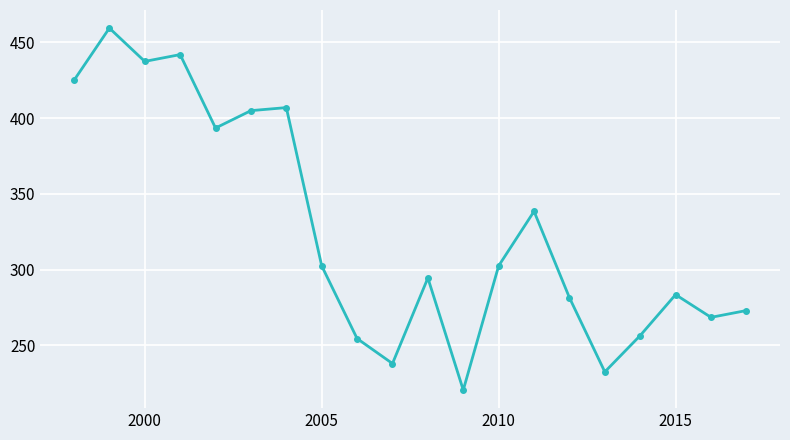

What is the difference between the second highest and minimum values?

221.5